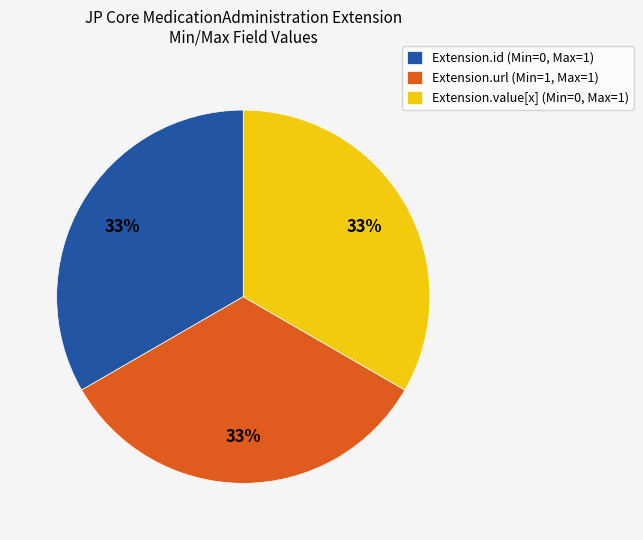

Does any single category account for the majority?

No